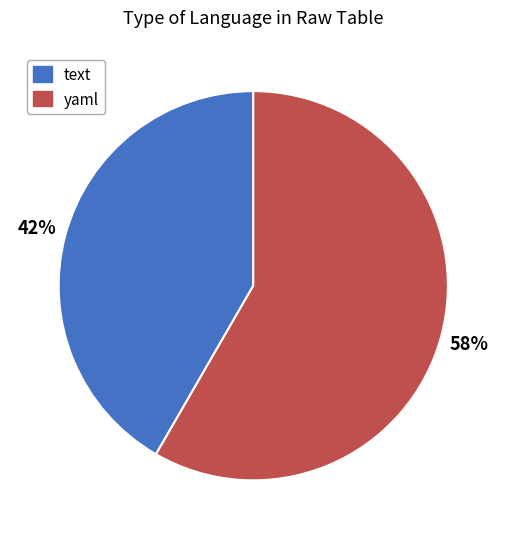

Is the sum of text and yaml greater than half?

Yes